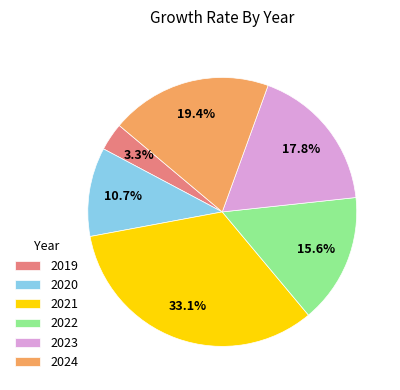

Is it true that 2019 is 3% of the pie?

True